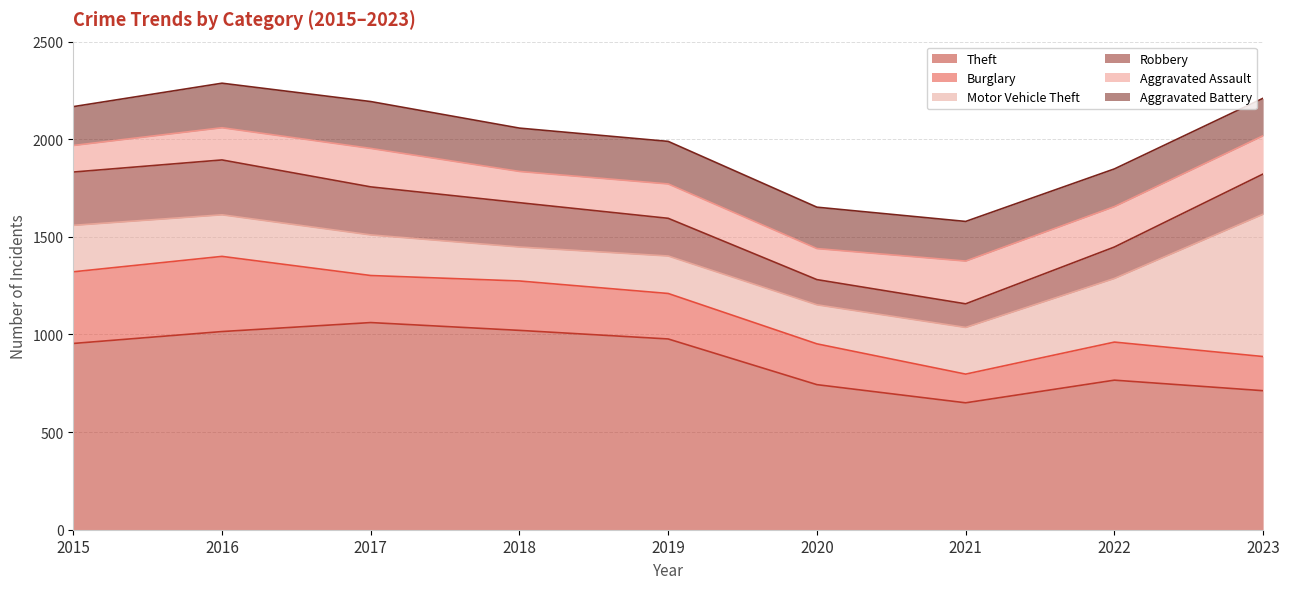

List the series in order of their peak value, lowest first.

Aggravated Assault, Aggravated Battery, Robbery, Burglary, Motor Vehicle Theft, Theft